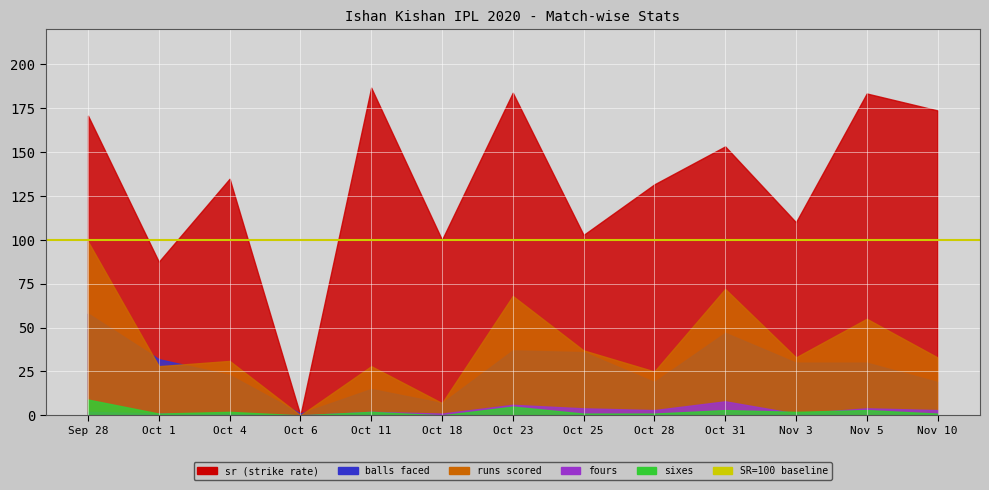

Which series has the widest spread of values?

sr